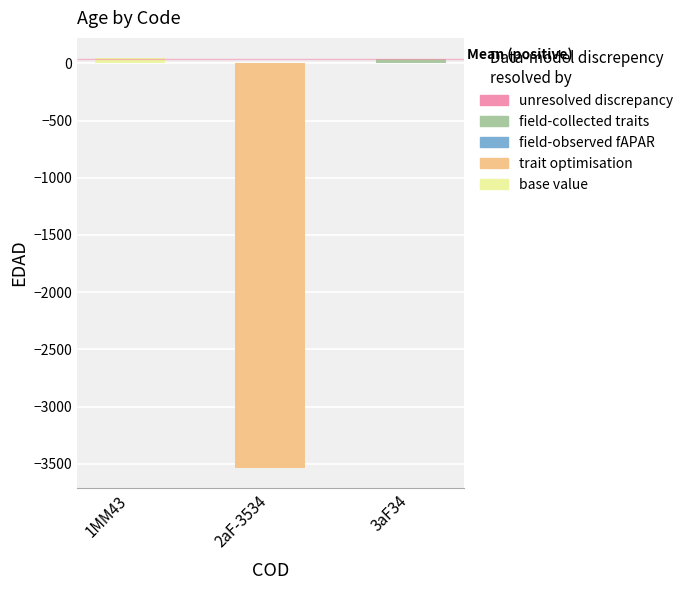

Between 1MM43 and 2aF-3534, which is larger?

1MM43